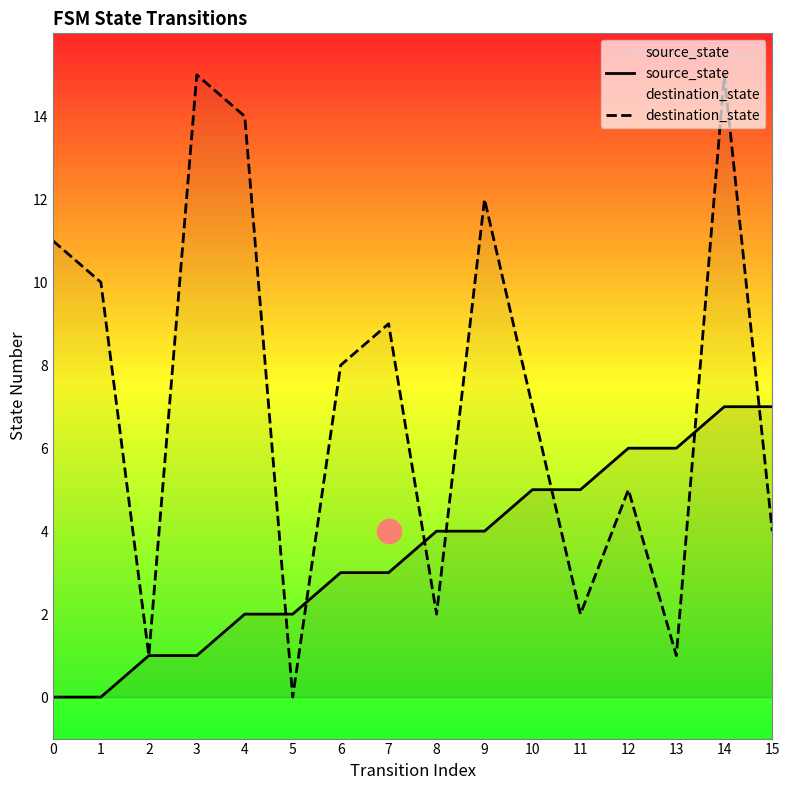

At which category is the sum across all series the highest?

14